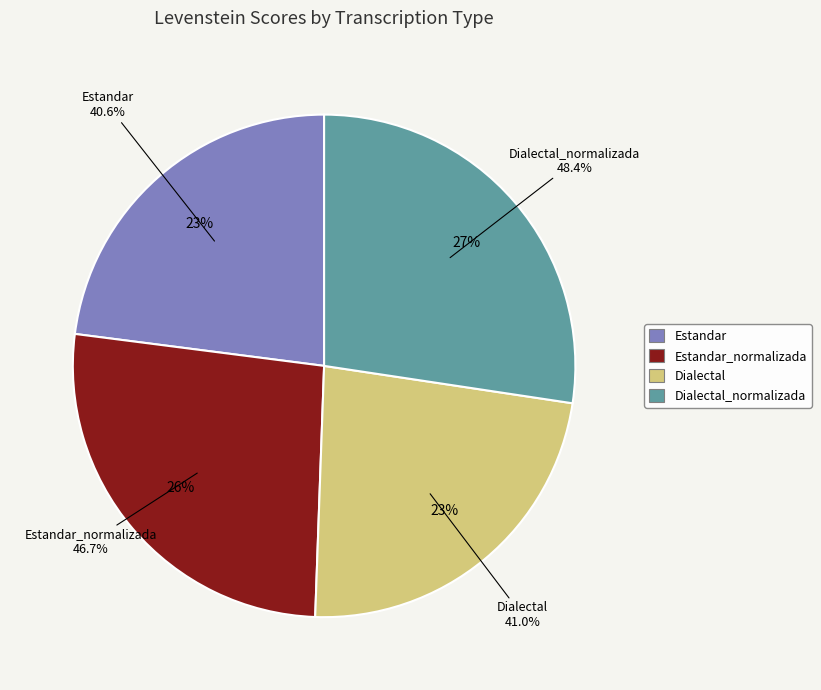

Combined, what portion of the pie is Dialectal_normalizada and Estandar?

50.3%